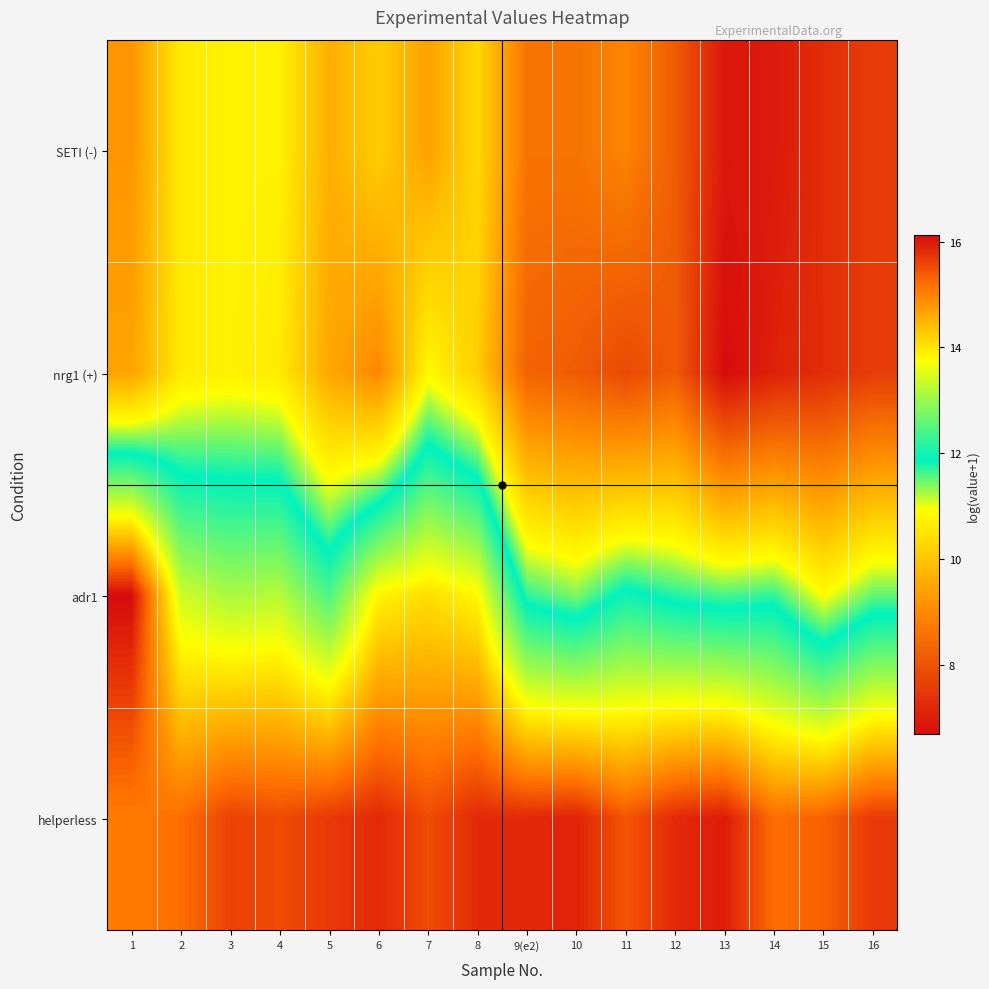

What is the total value across all series at 6?

48.8